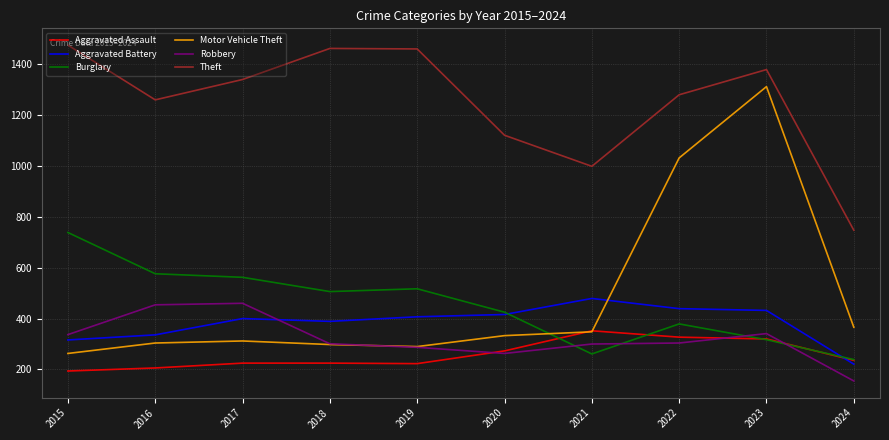

What is the highest value of the Motor Vehicle Theft series?

1311